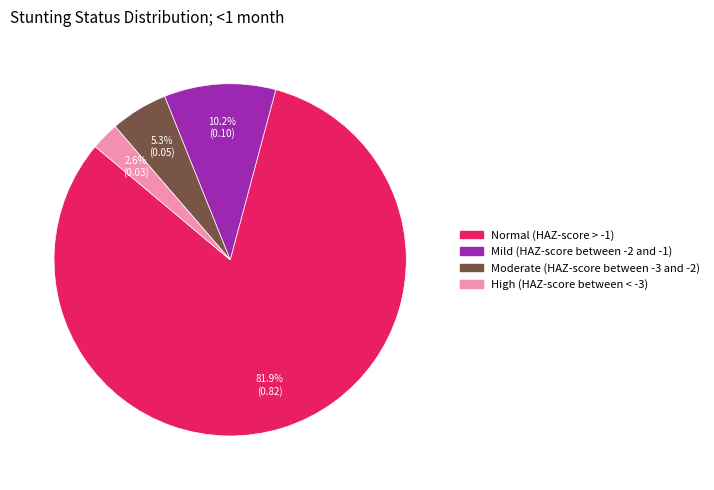

What portion of the pie excludes Moderate (HAZ-score between -3 and -2)?

94.7%